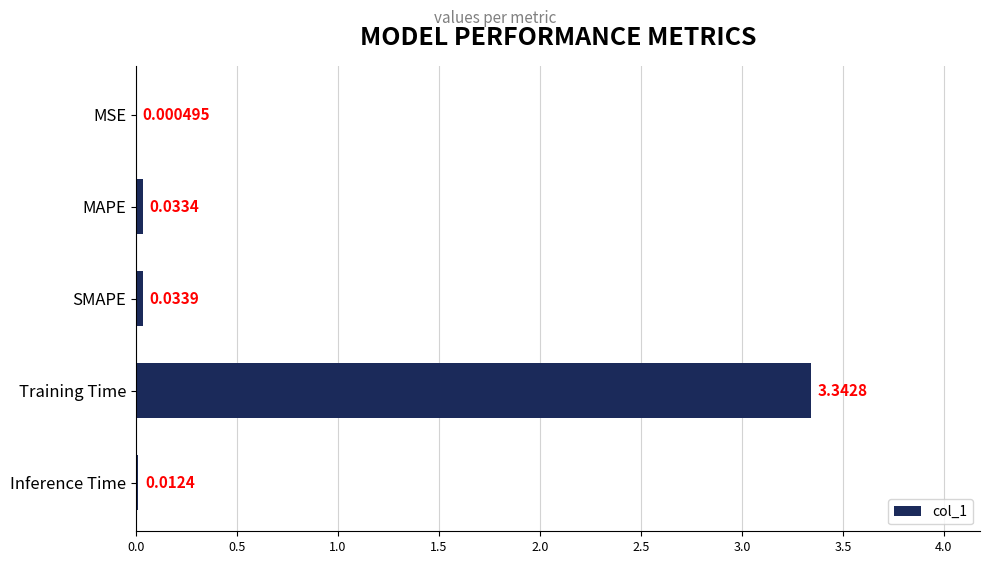

What is the average value?

0.7